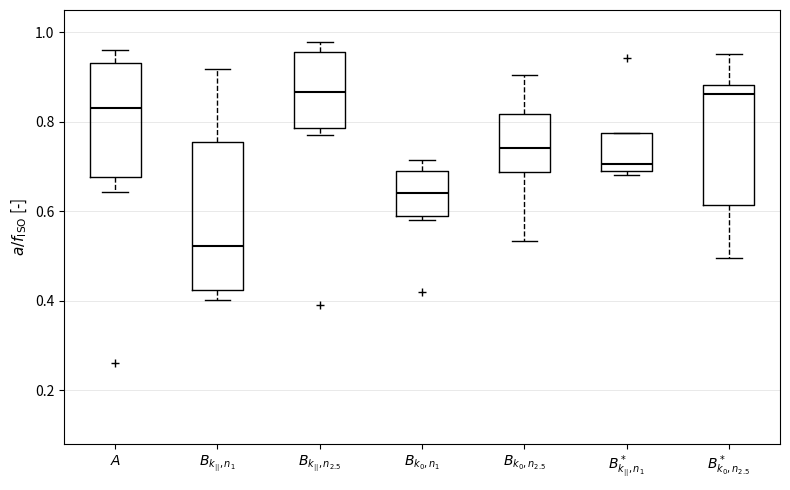

Comparing the boxes themselves (not the whiskers), which one is the tallest?

$B_{k_{||},n_1}$